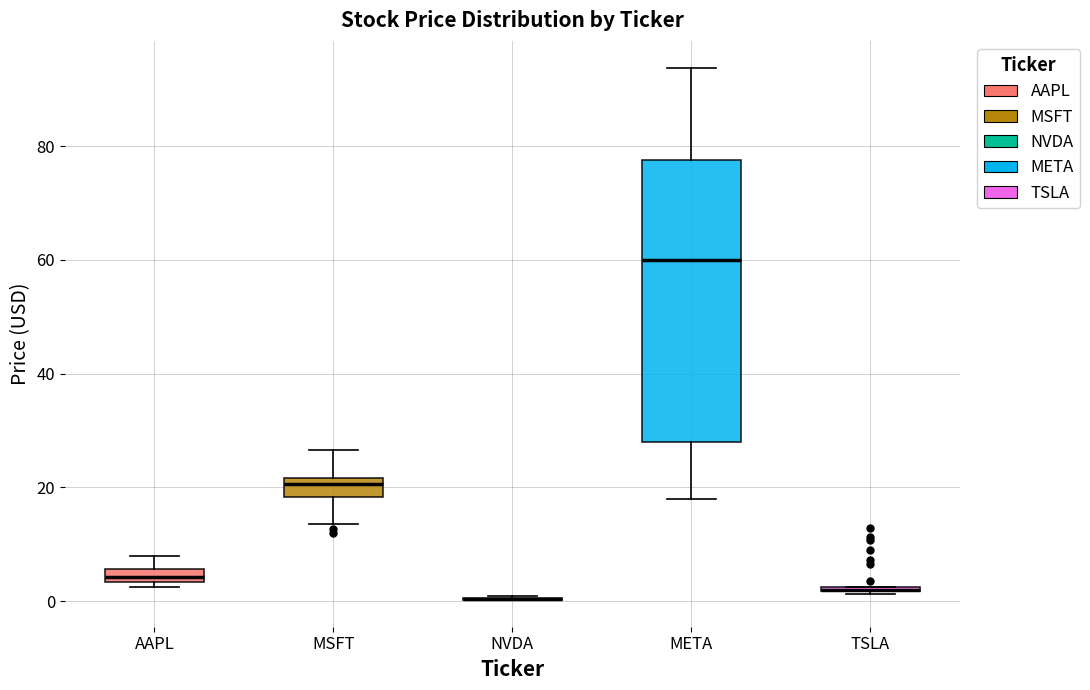

Where does the median line of the box for MSFT sit on the y-axis? The values are not printed on the chart, so give them approximately, as read against the axis.

20